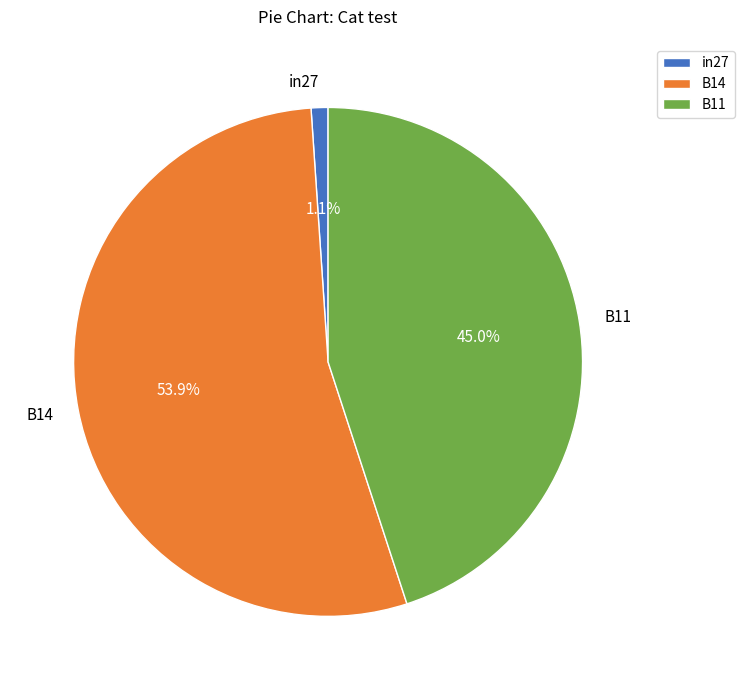

Between B11 and B14, which is larger?

B14